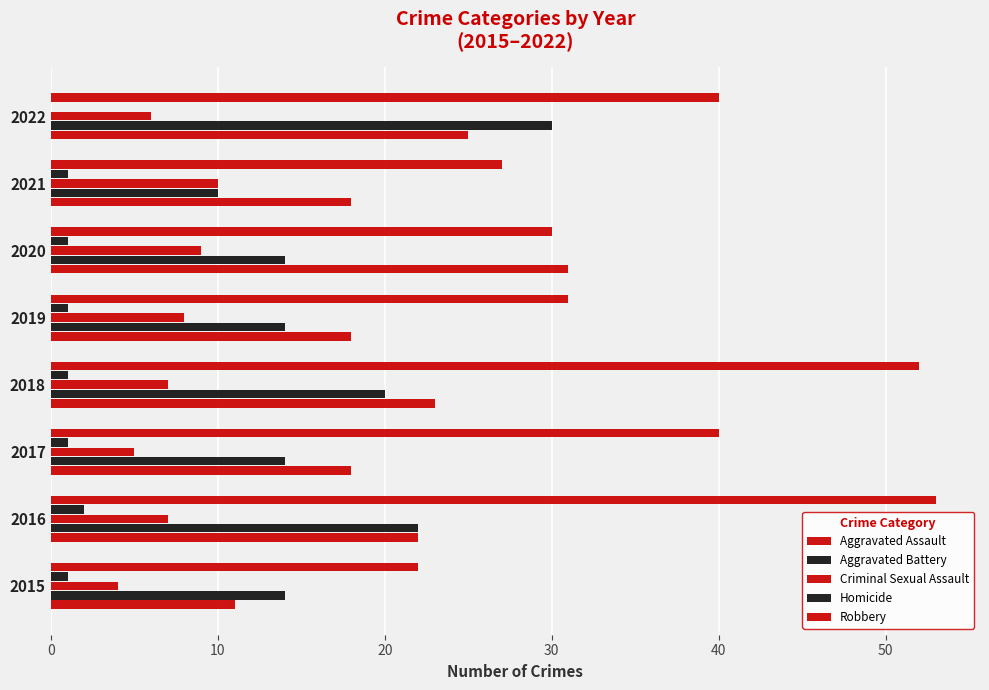

Count the number of data series in this chart.

5